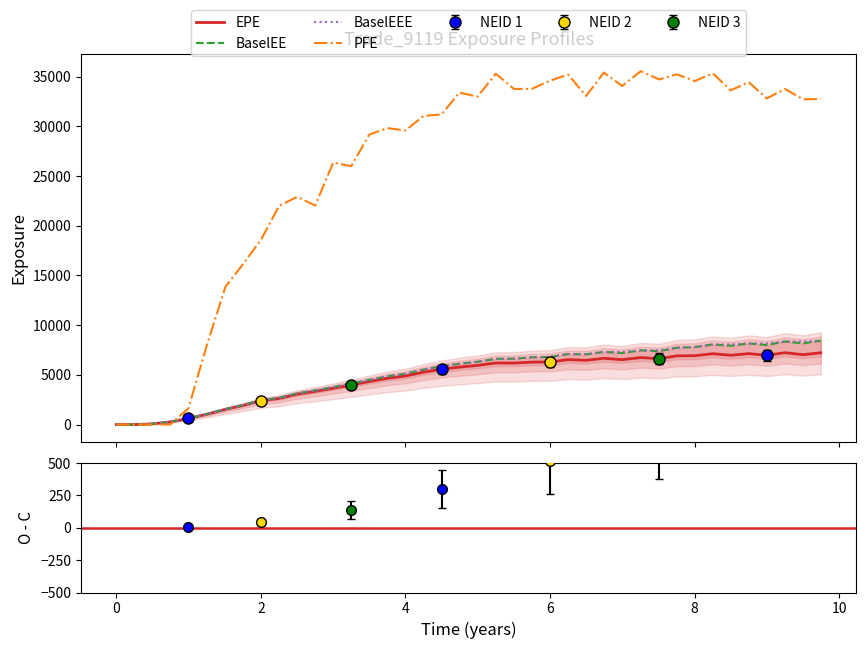

What is the average value of the PFE series?

26132.3